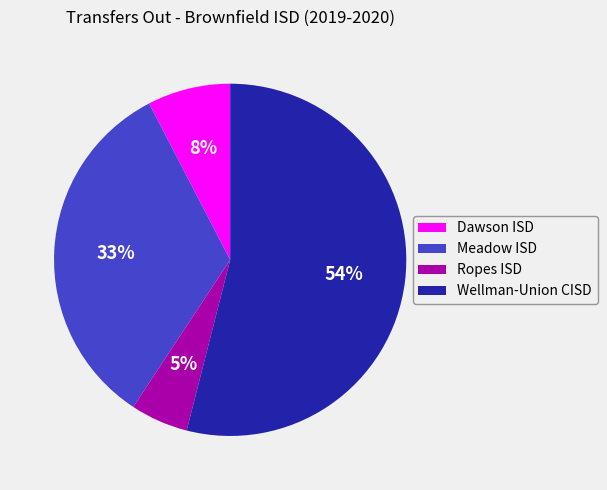

To the nearest percent, what is the average slice percentage?

25%